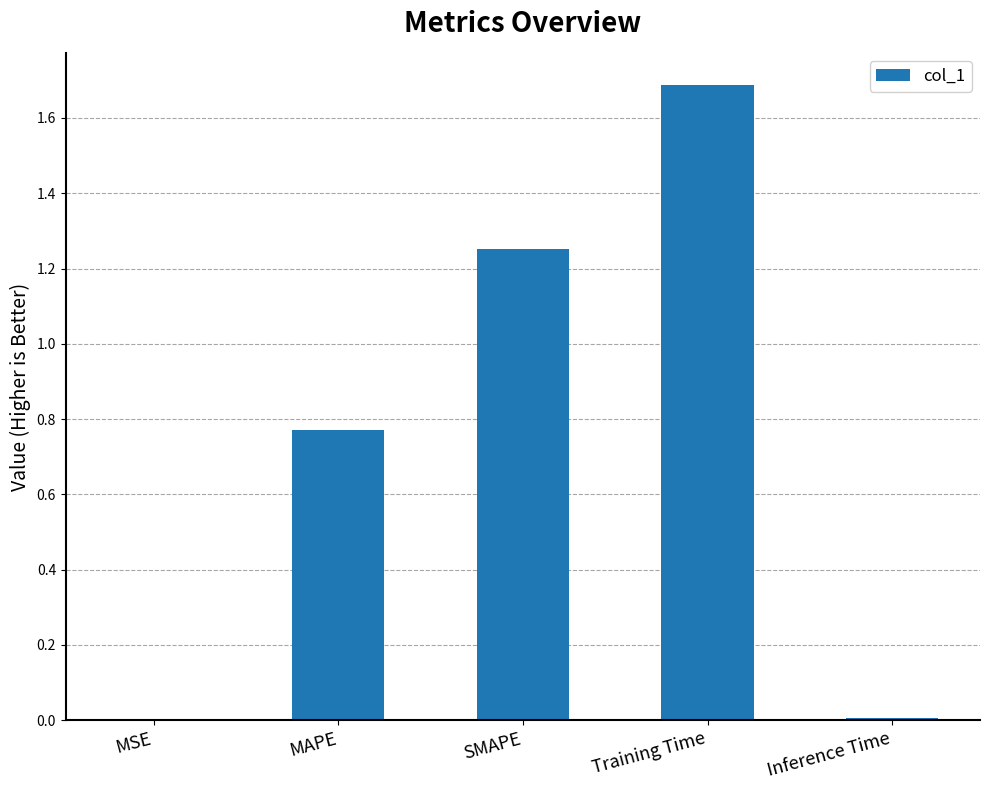

What is the sum of all values?

3.7